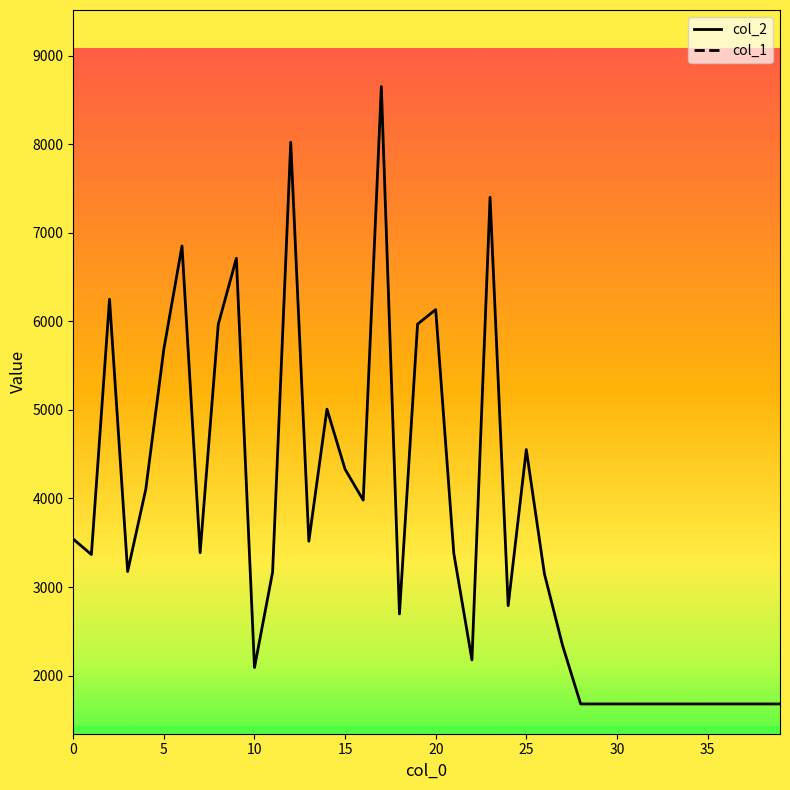

Rank the series by their average value, from lowest to highest.

col_1, col_2